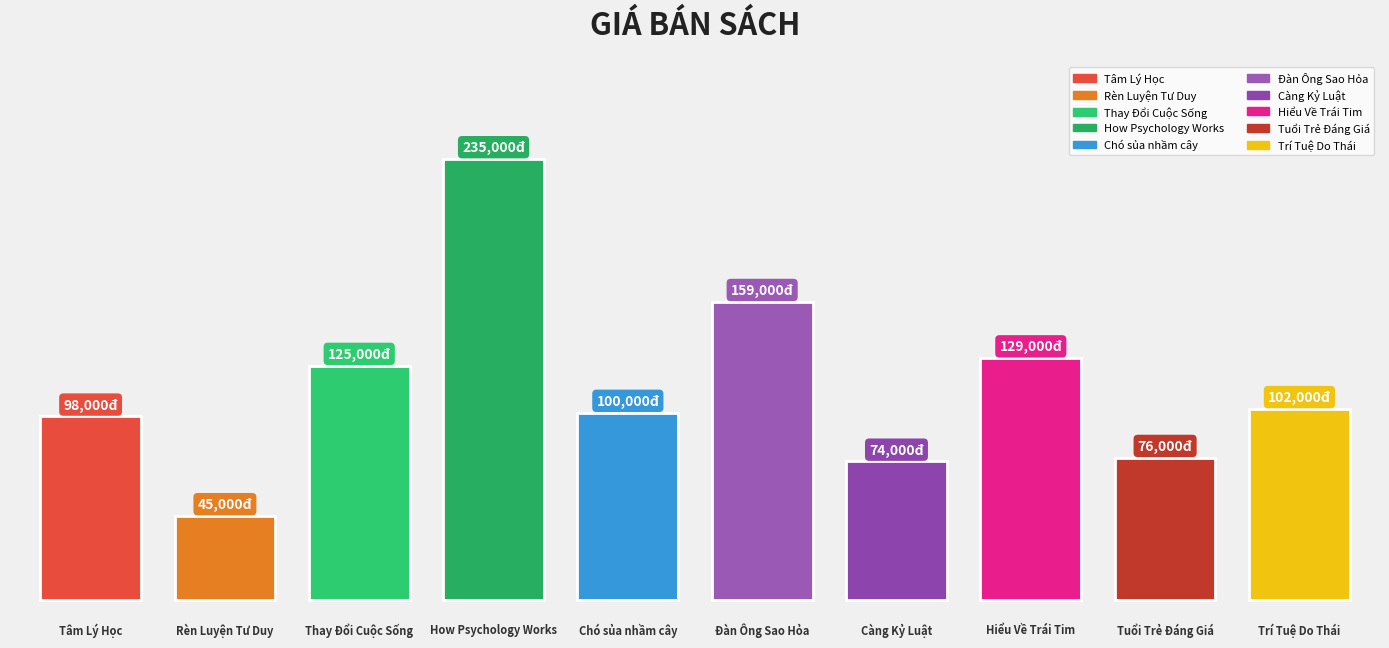

Are the bars grouped side by side (vs. stacked)?

No